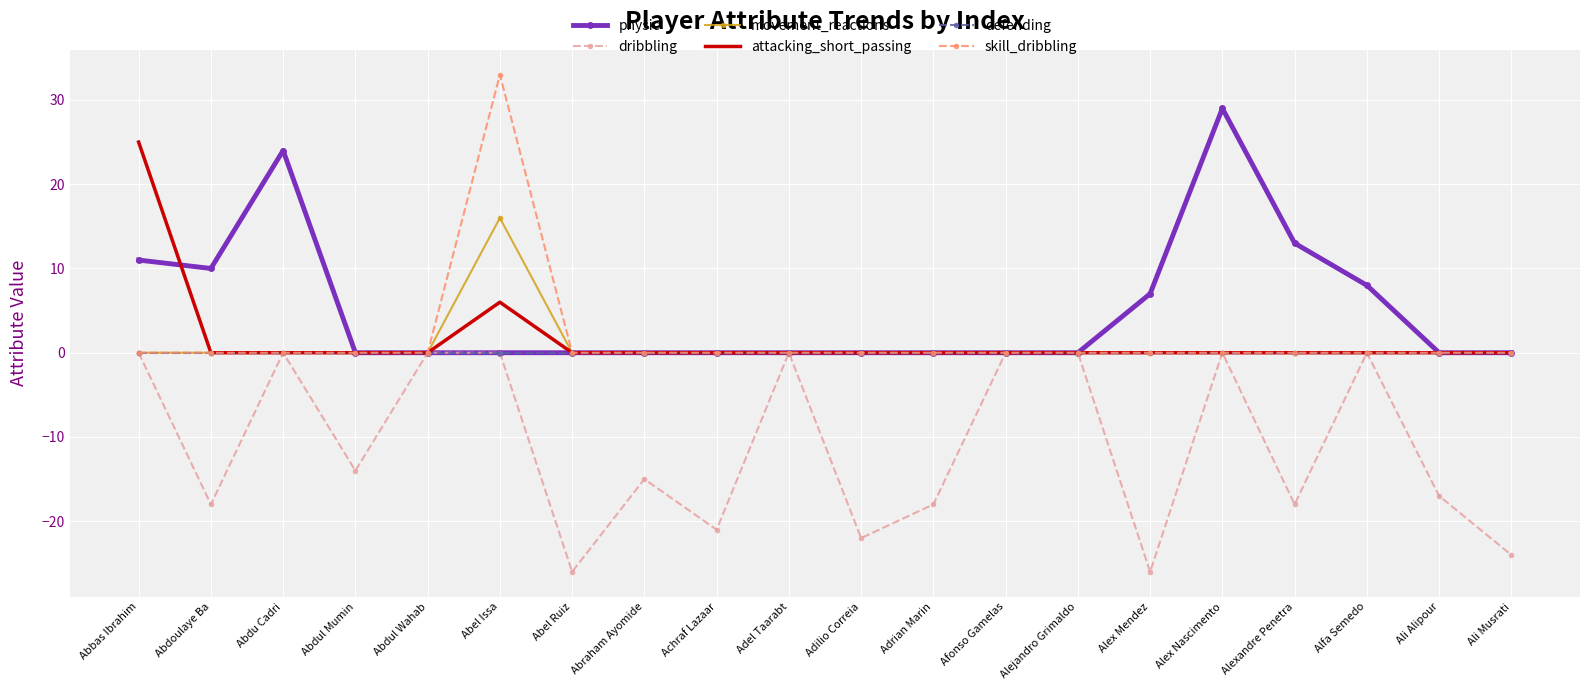

How many values in the dribbling series exceed -14?

9